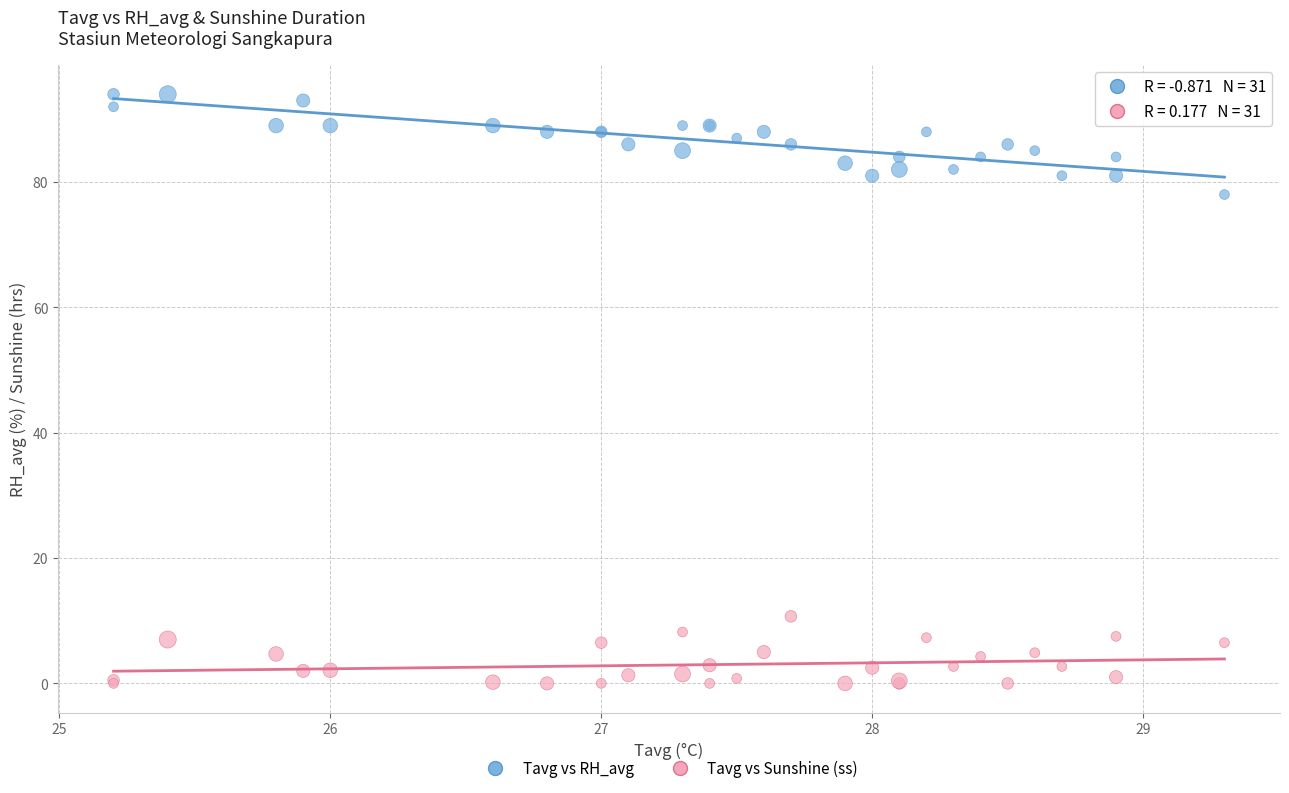

What are all the series names shown in the legend?

Tavg vs RH_avg, Tavg vs Sunshine (ss)